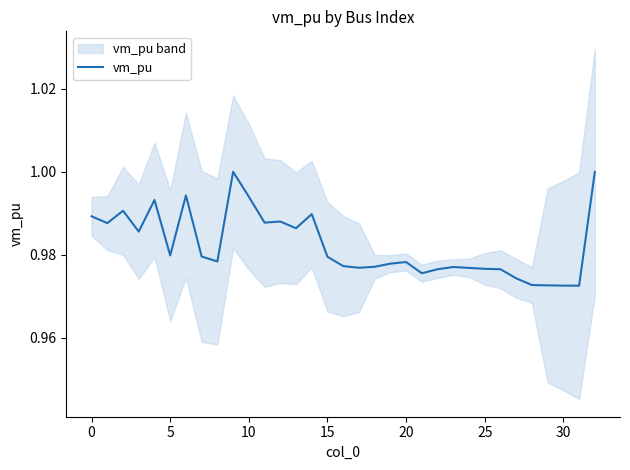

The vm_pu series shows 1.5 at 15. True or false?

False